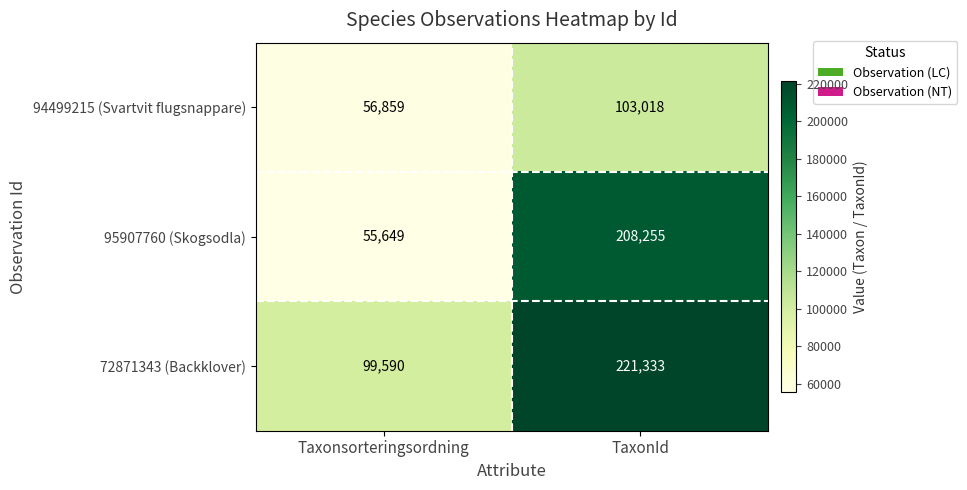

Rank the series by their maximum value, from highest to lowest.

72871343 (Backklover), 95907760 (Skogsodla), 94499215 (Svartvit flugsnappare)